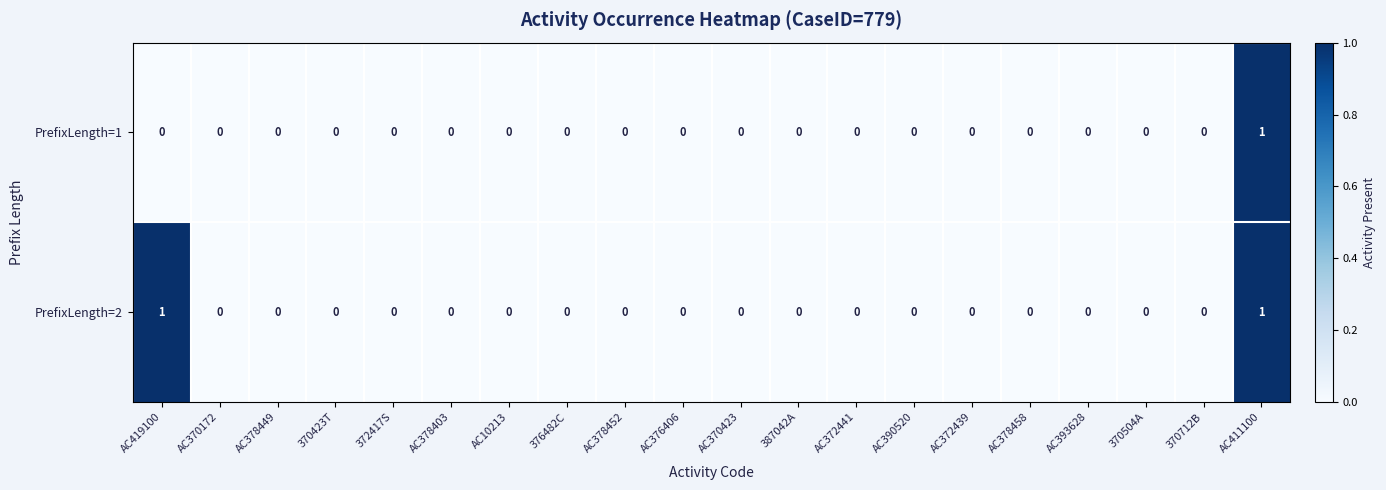

The PrefixLength=2 series shows 0 at AC393628. True or false?

True